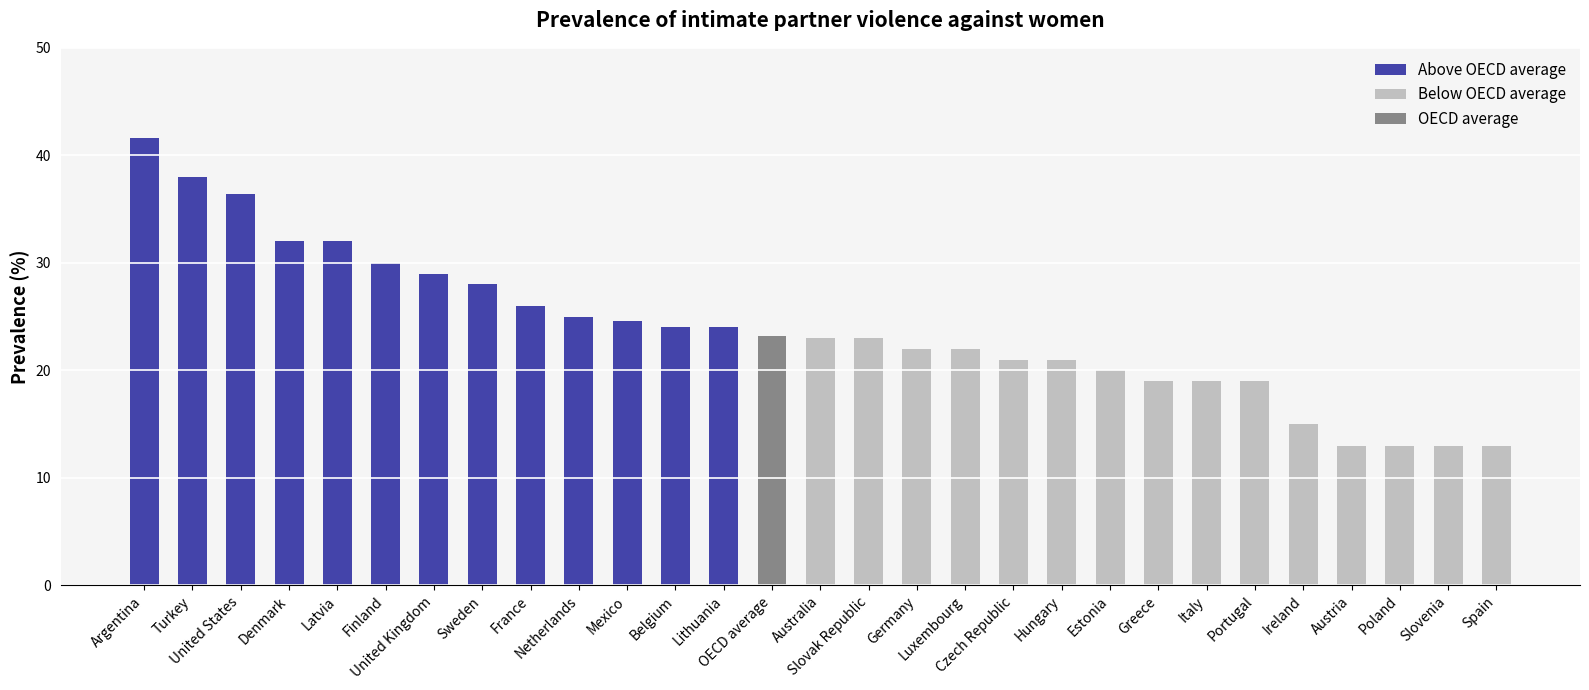

Approximately how many times larger is the value at Portugal compared to Slovenia?

1.5